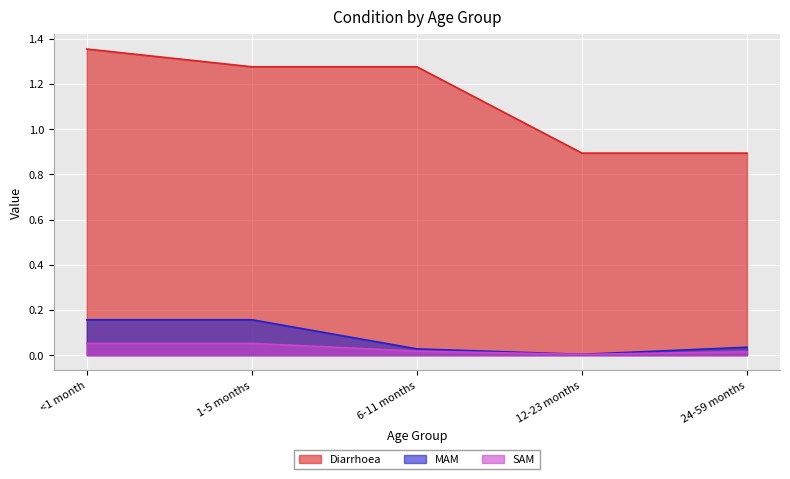

Between <1 month and 1-5 months, which series saw the biggest shift?

Diarrhoea